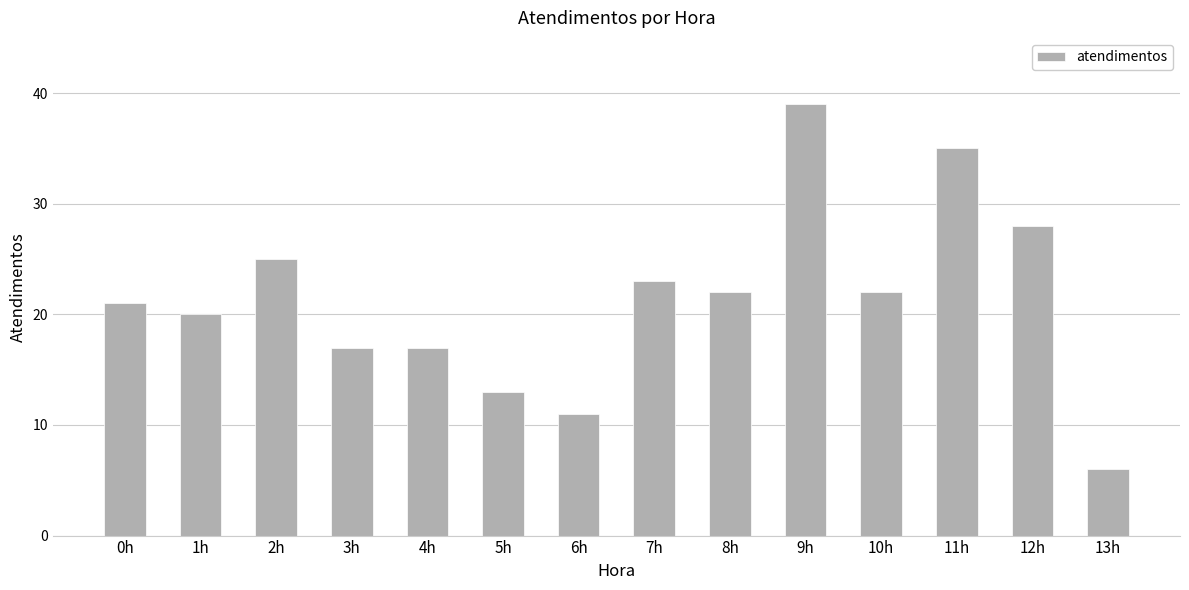

The value at 10h is 9. True or false?

False